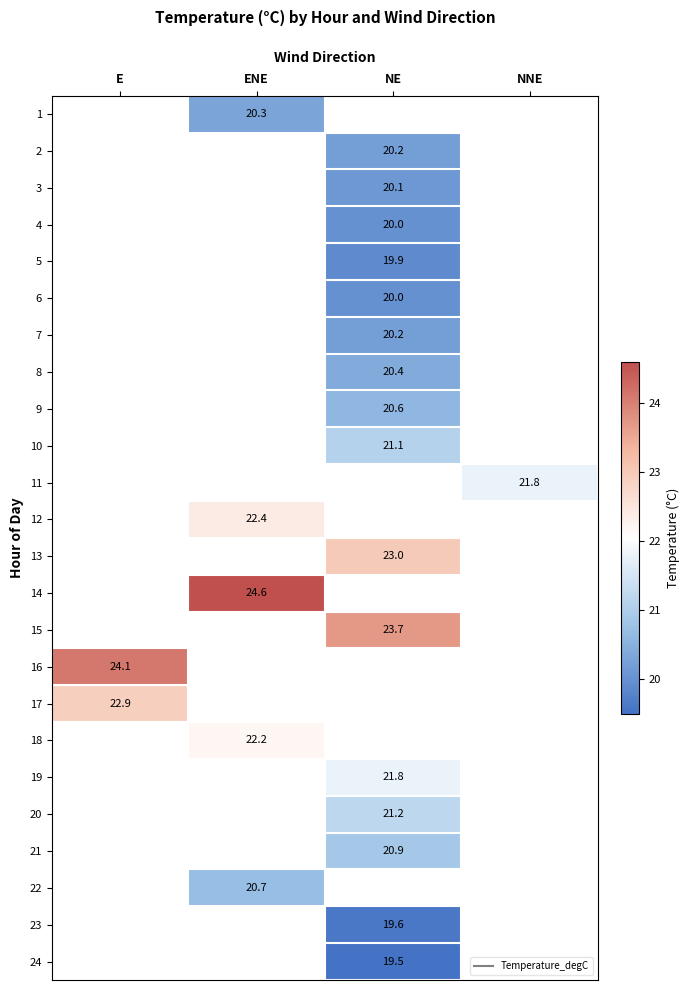

What is the greatest value displayed?

24.6